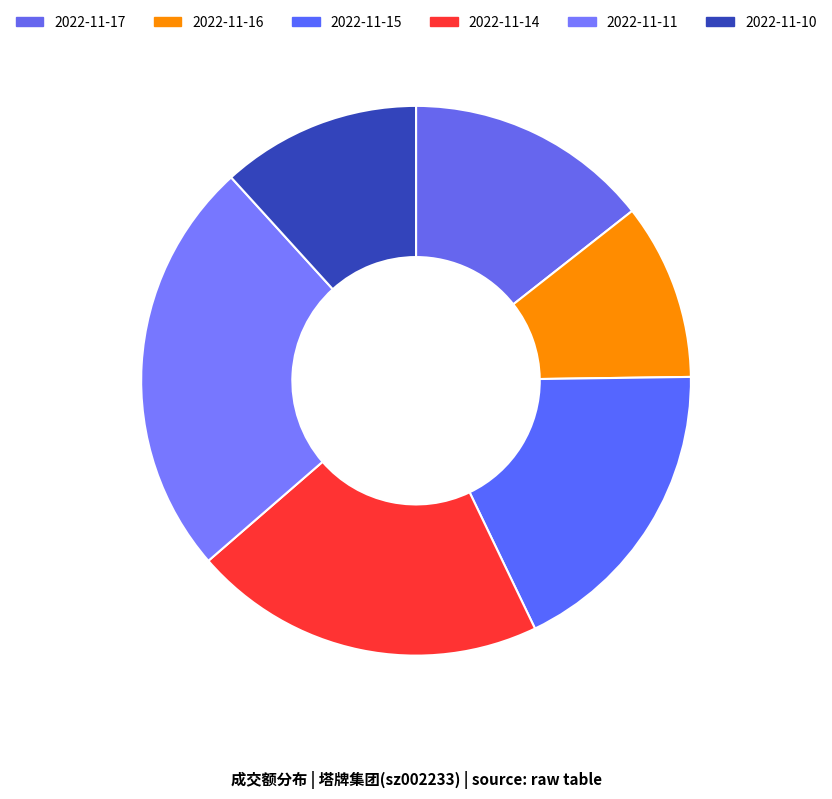

How many segments does this pie chart have?

6